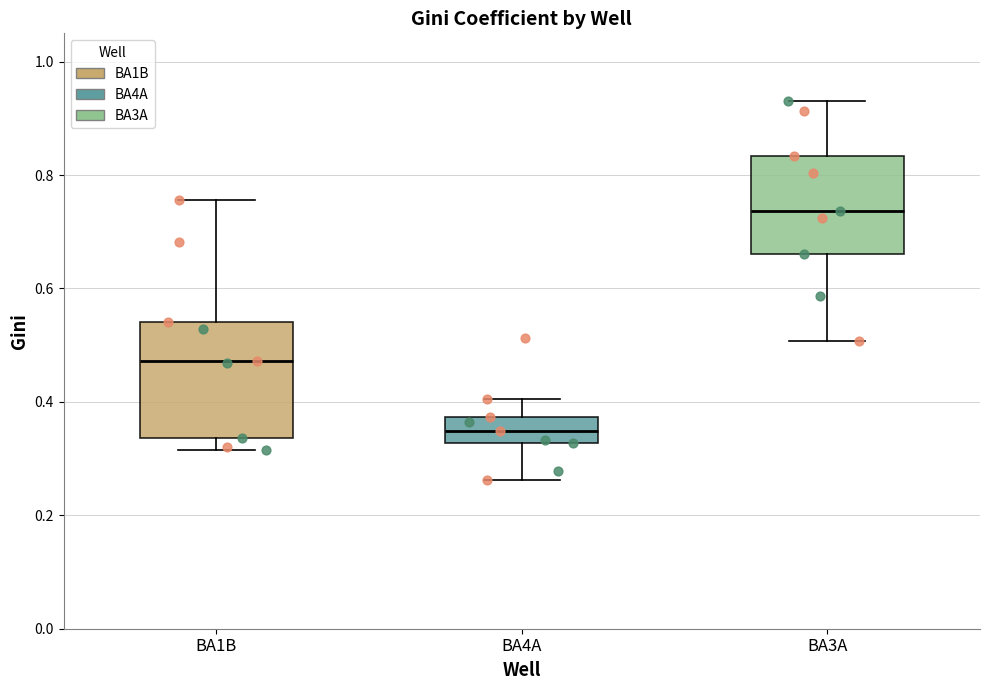

Which box has the highest median line?

BA3A